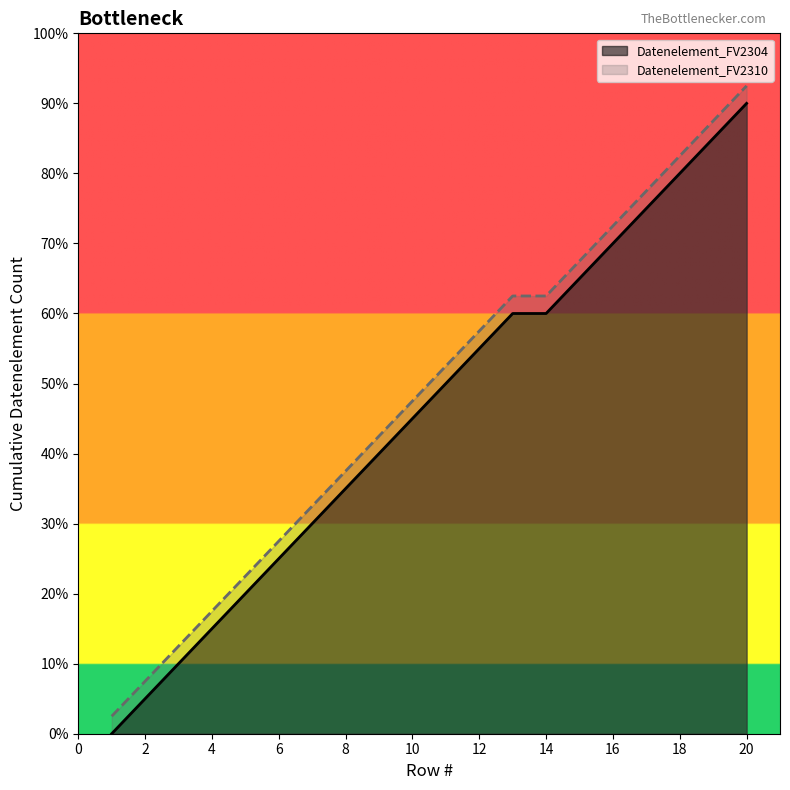

Where does the Datenelement_FV2310 series first go above 10?

11